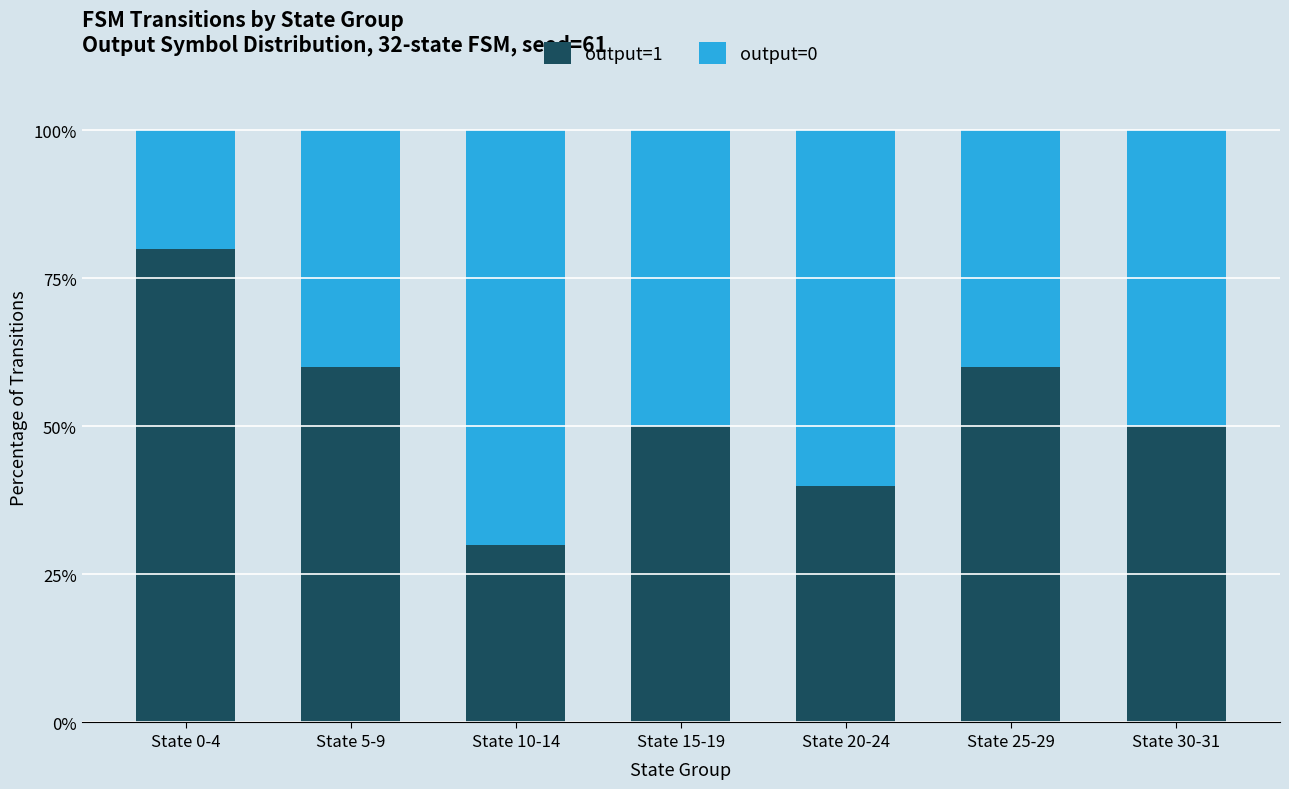

Are the bars grouped side by side (vs. stacked)?

No